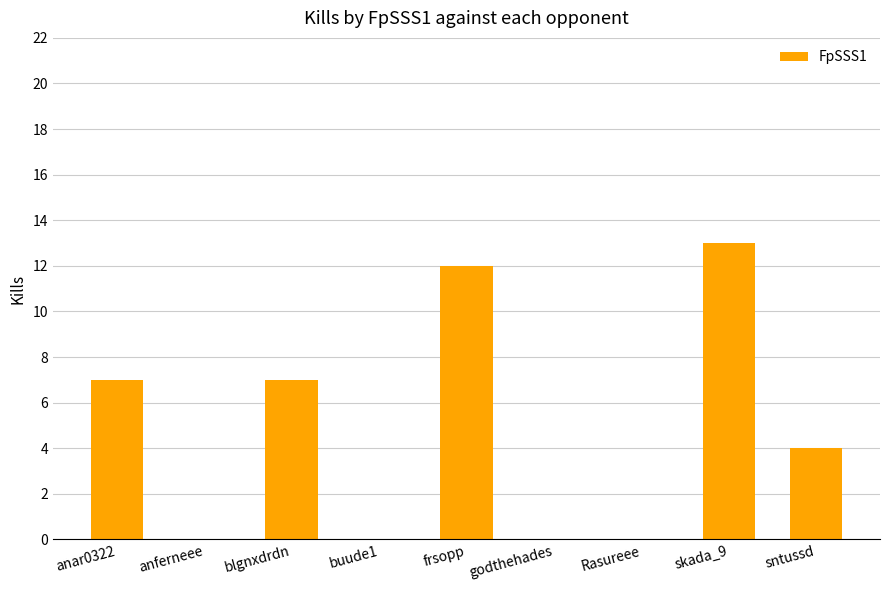

How many series are shown in this chart?

1